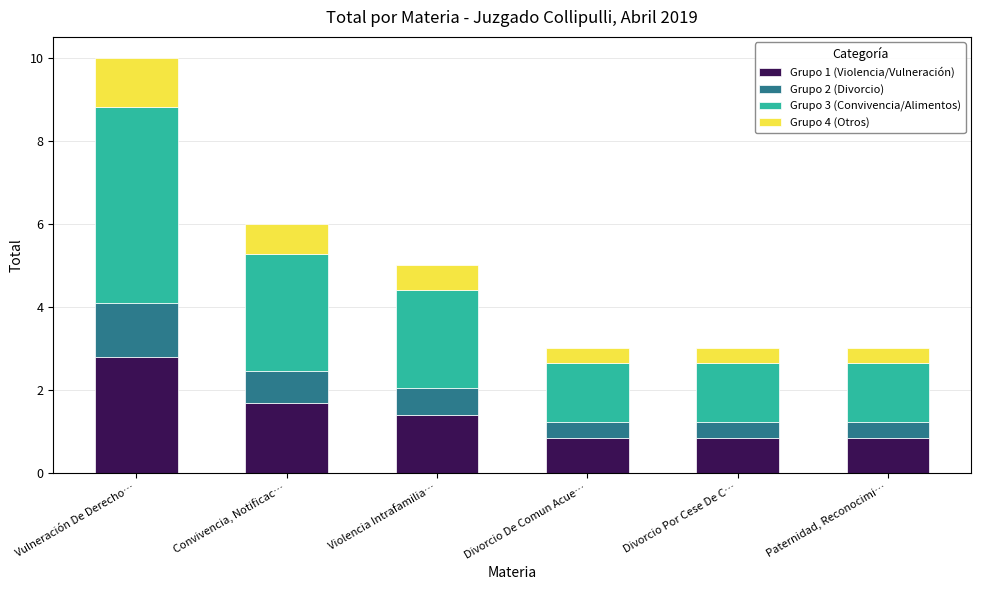

What is the total value across all series at Paternidad, Reconocimi…?

3.0